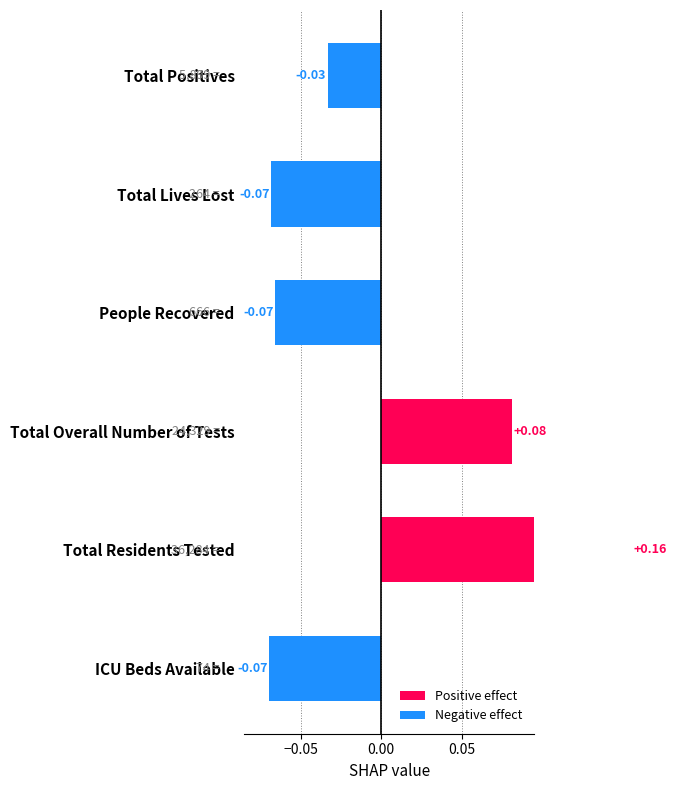

Reading left to right, list all the values displayed in this chart.

Total Positives=-0.0	Total Lives Lost=-0.1	People Recovered=-0.1	Total Overall Number of Tests=0.1	Total Residents Tested=0.2	ICU Beds Available=-0.1